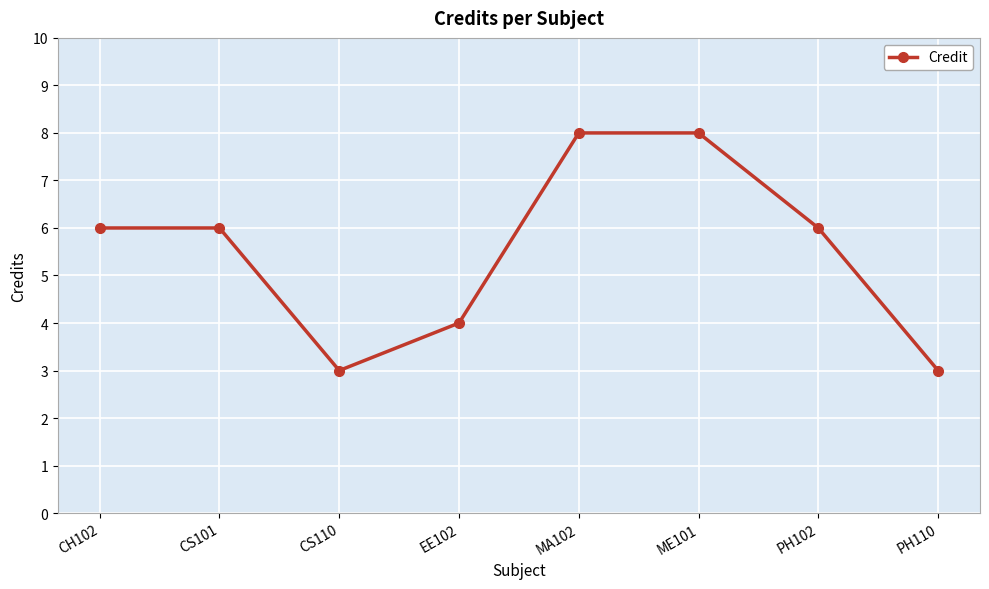

True or false: the data shows 3 at CS110.

True